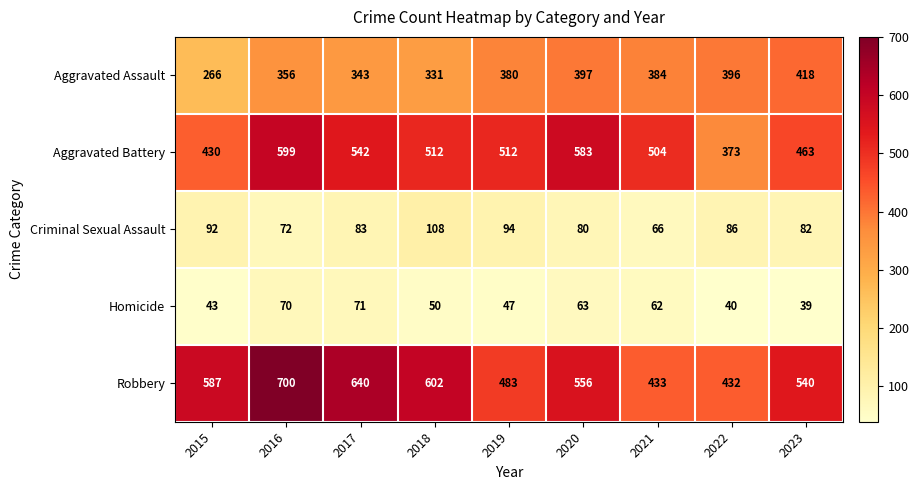

What is the total value across all series at 2021?

1449